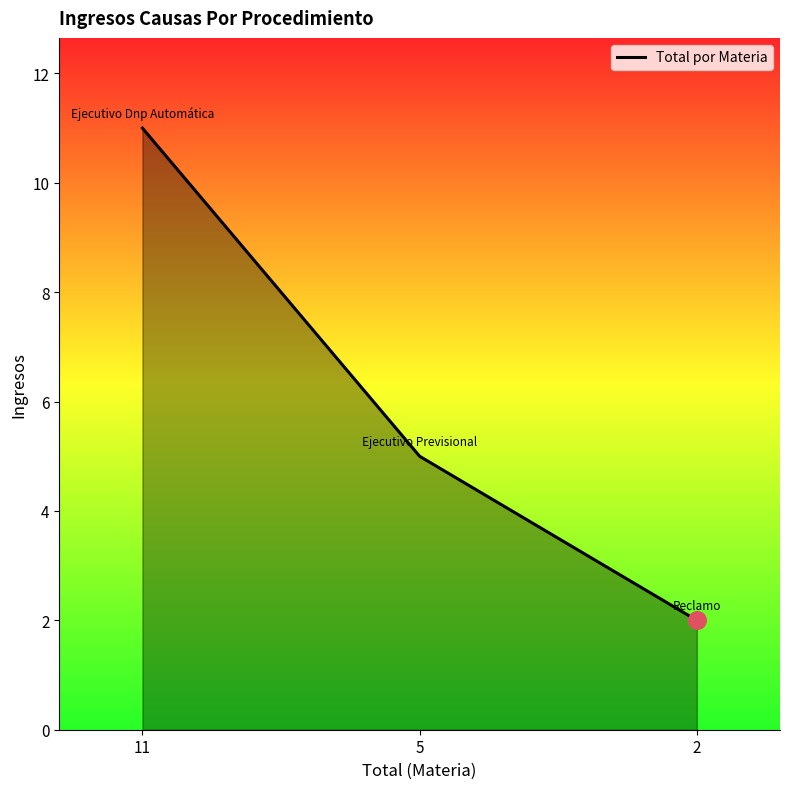

Approximately how many times larger is the value at 5 compared to 11?

0.5